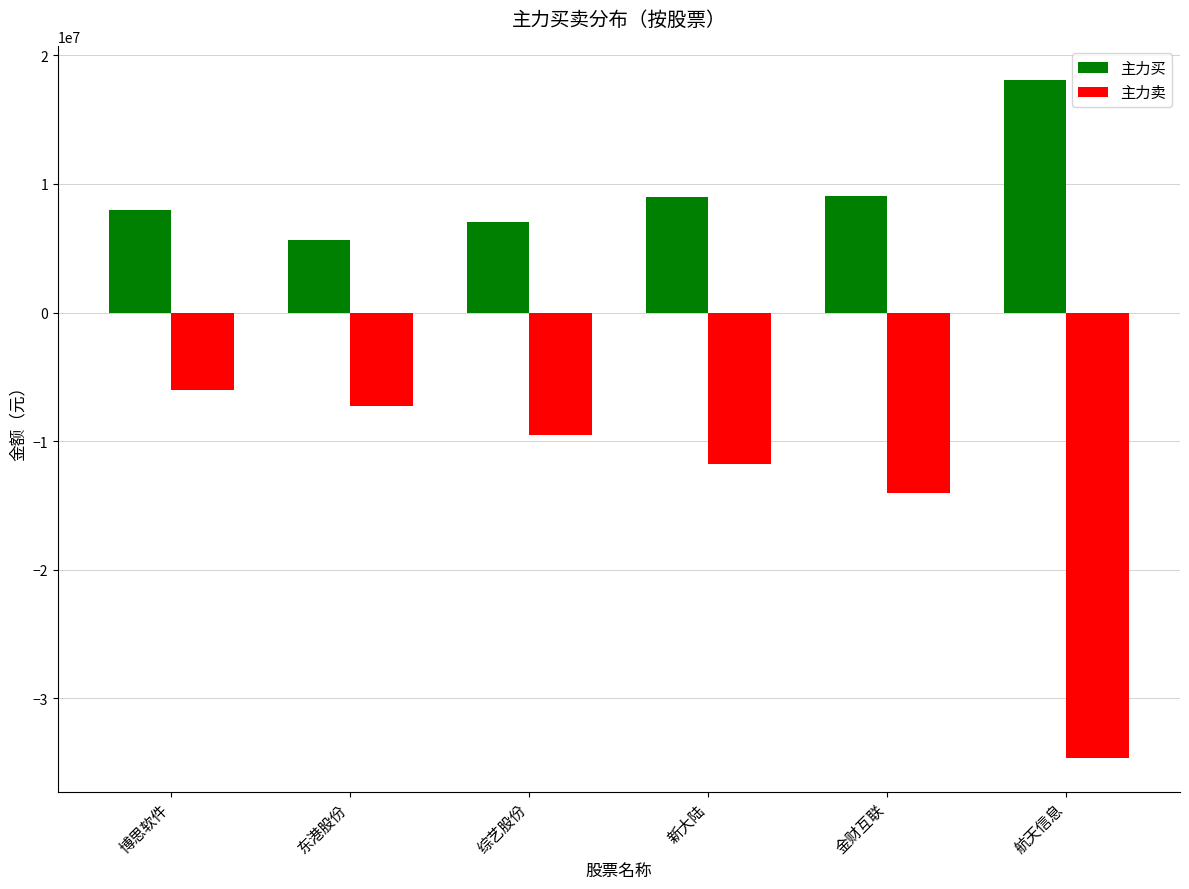

Which series has the largest range (max minus min)?

主力卖